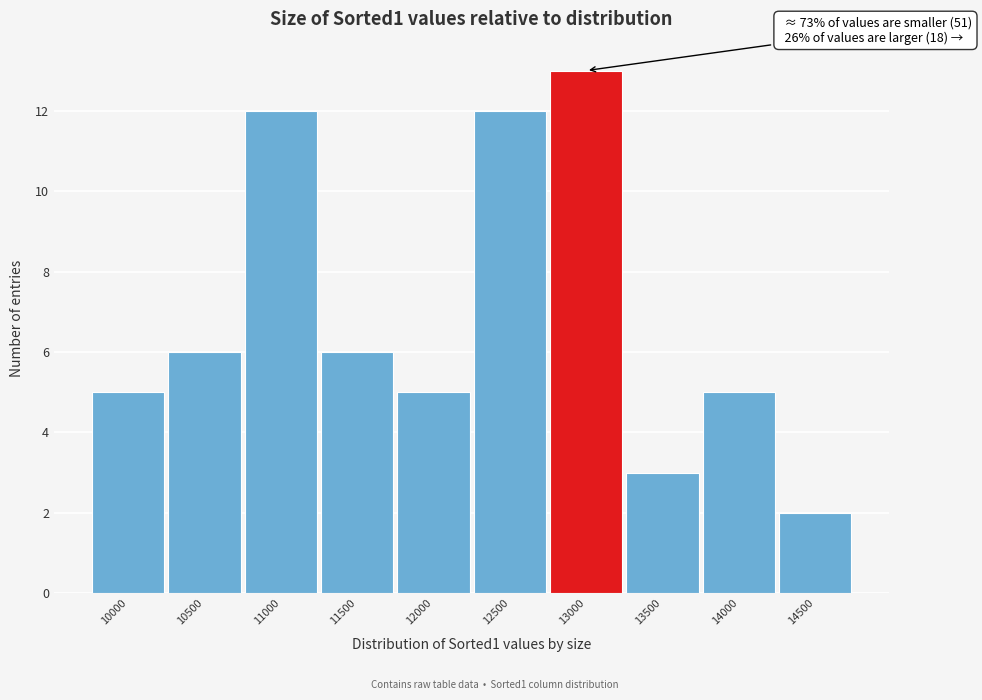

Reading right to left, transcribe all the data shown in this chart.

2	5	3	13	12	5	6	12	6	5